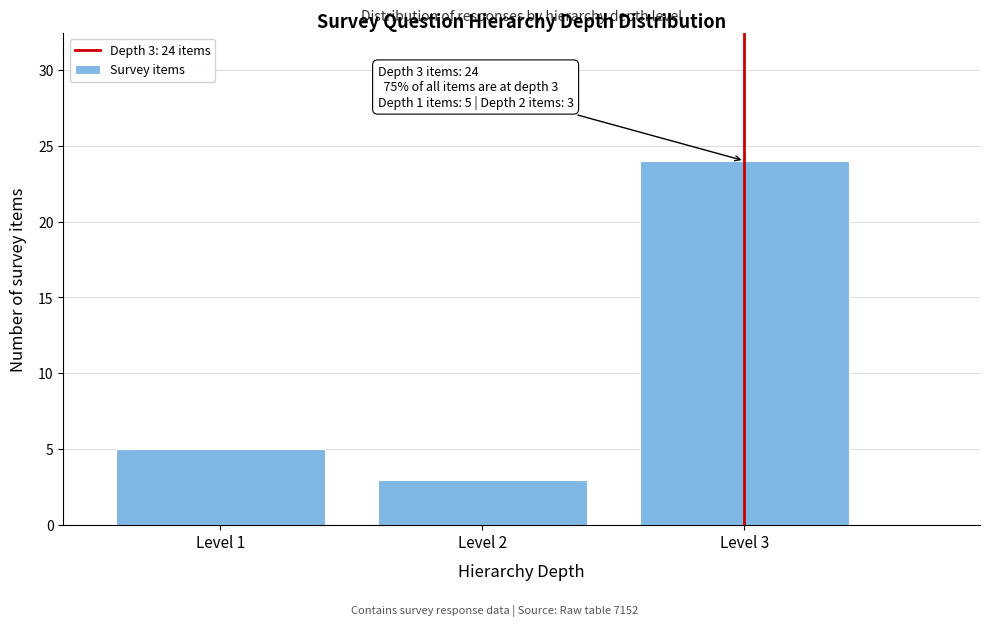

Reading left to right, transcribe all the data shown in this chart.

5	3	24